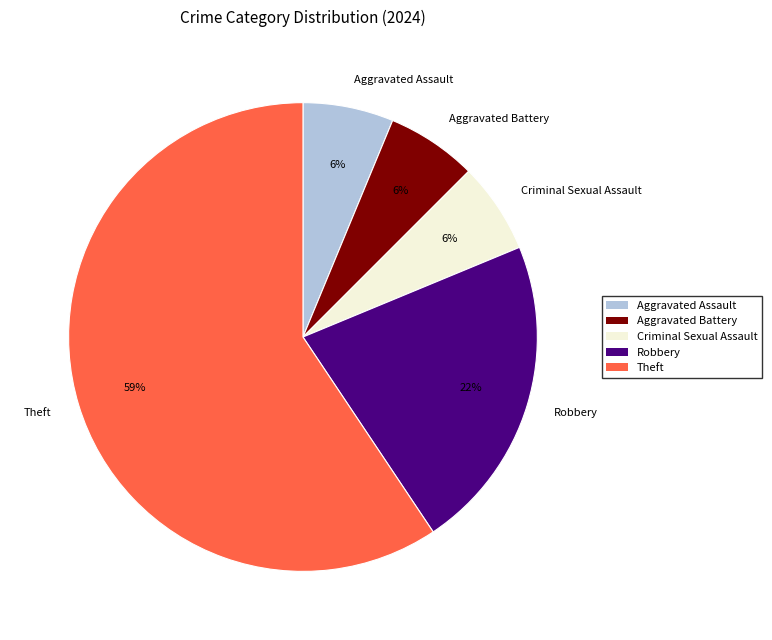

Which has a higher value, Robbery or Aggravated Battery?

Robbery